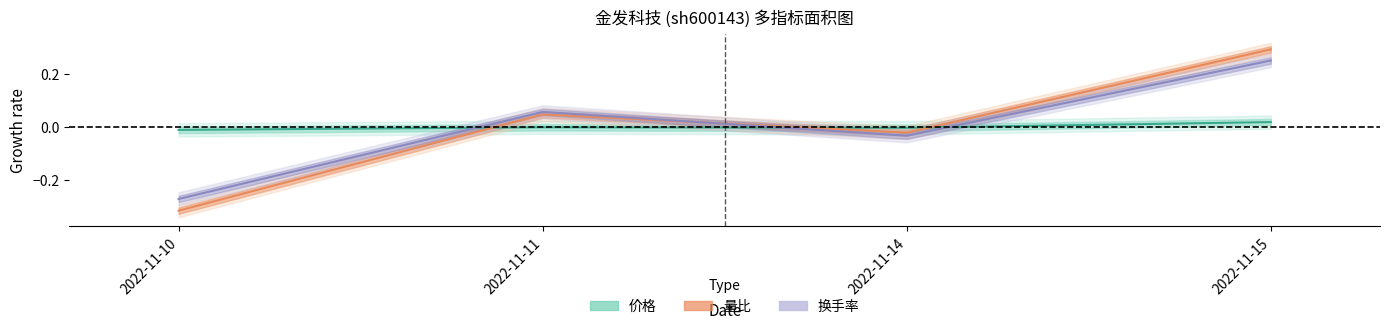

At which category is the sum across all series the highest?

2022-11-15